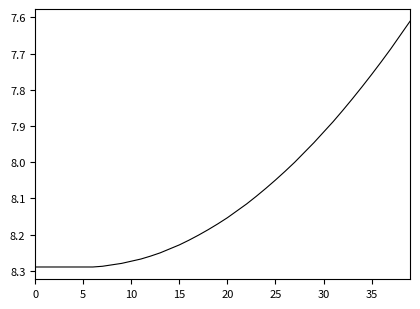

What is the difference between the maximum and minimum values?

0.7